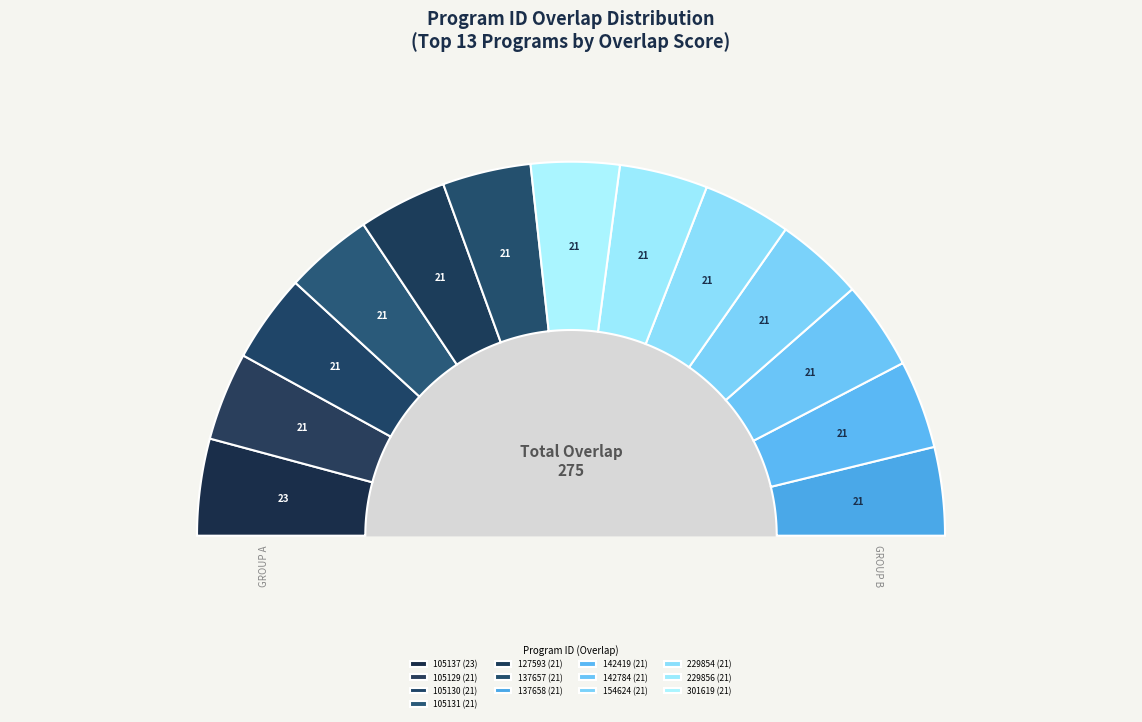

Does 229856 represent more than half of the total?

No